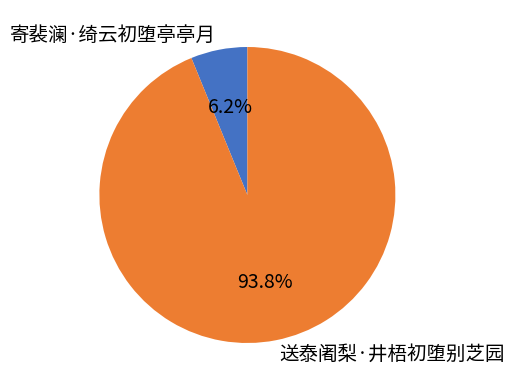

True or false: 送泰阇梨·井梧初堕别芝园 accounts for 99% of the total.

False